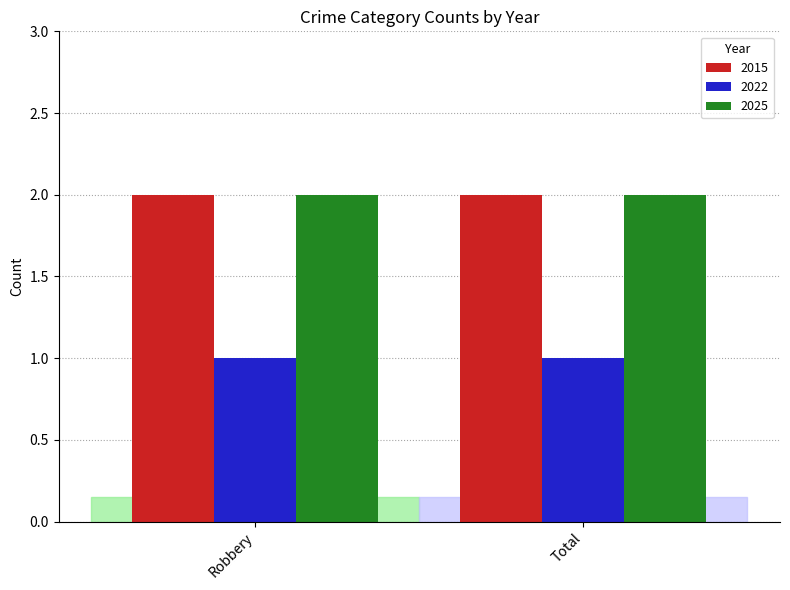

What is the label of the 2nd bar from the right?

Robbery